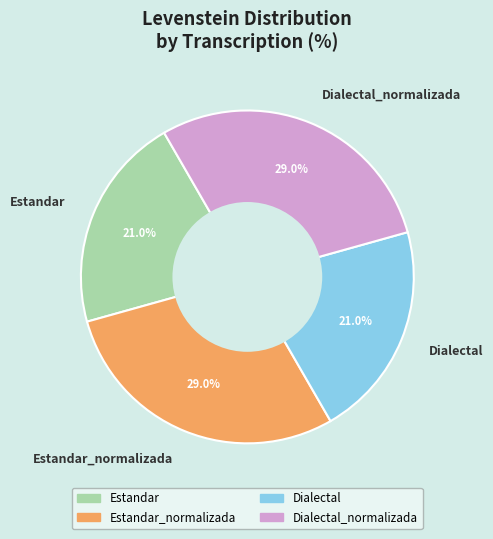

What percentage is the Estandar slice, to the nearest percent?

21%